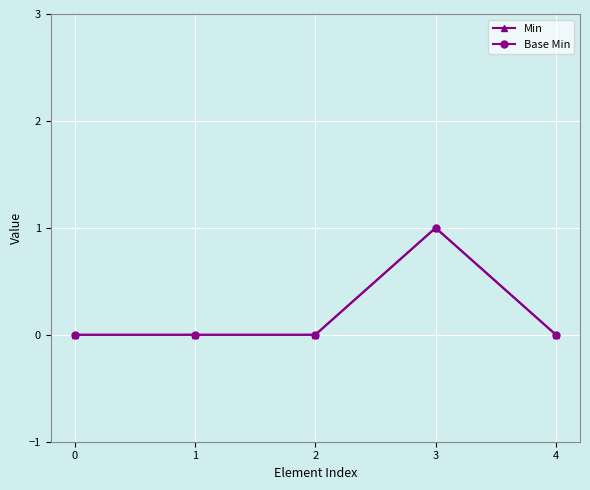

At how many categories does at least one series exceed 0?

1